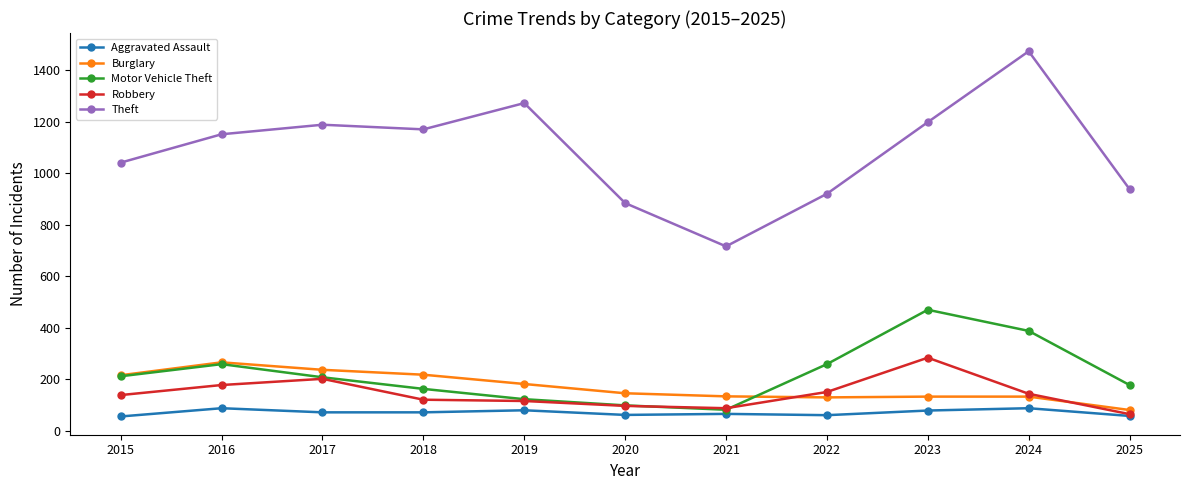

Which series has the largest total across all categories?

Theft